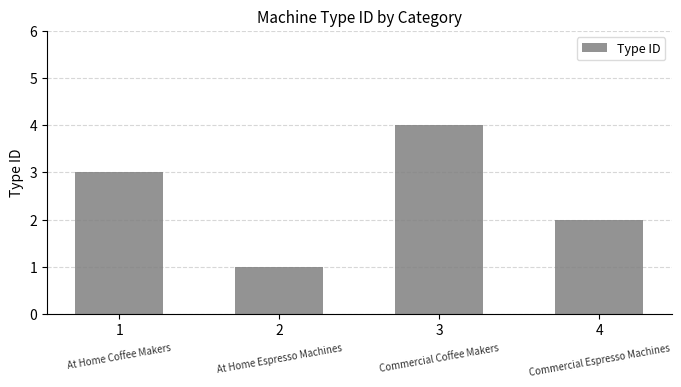

Are the bars grouped side by side (vs. stacked)?

No